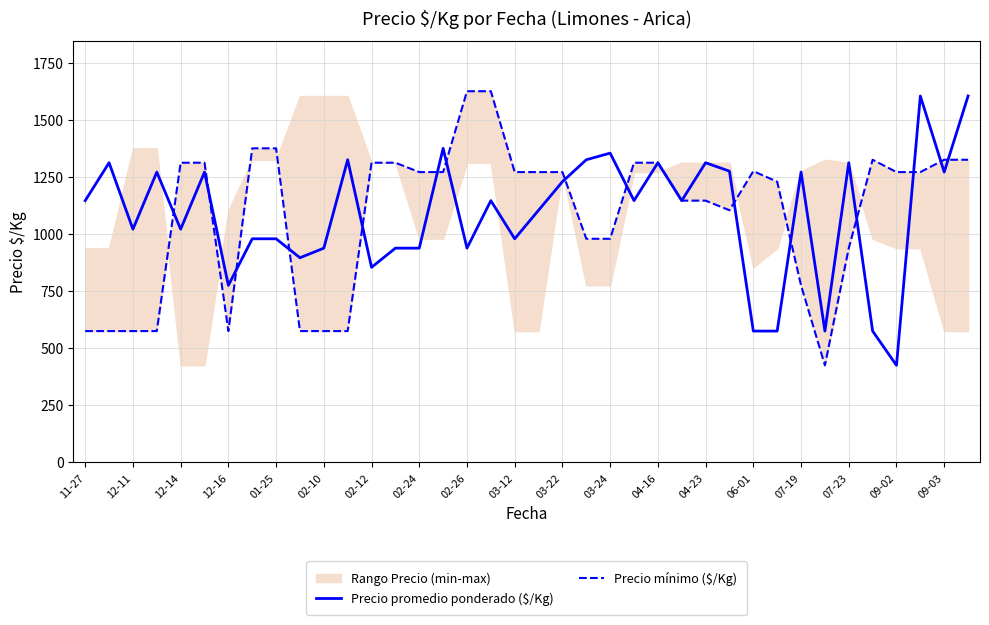

What is the sum of all Precio mínimo ($/Kg) values?

41340